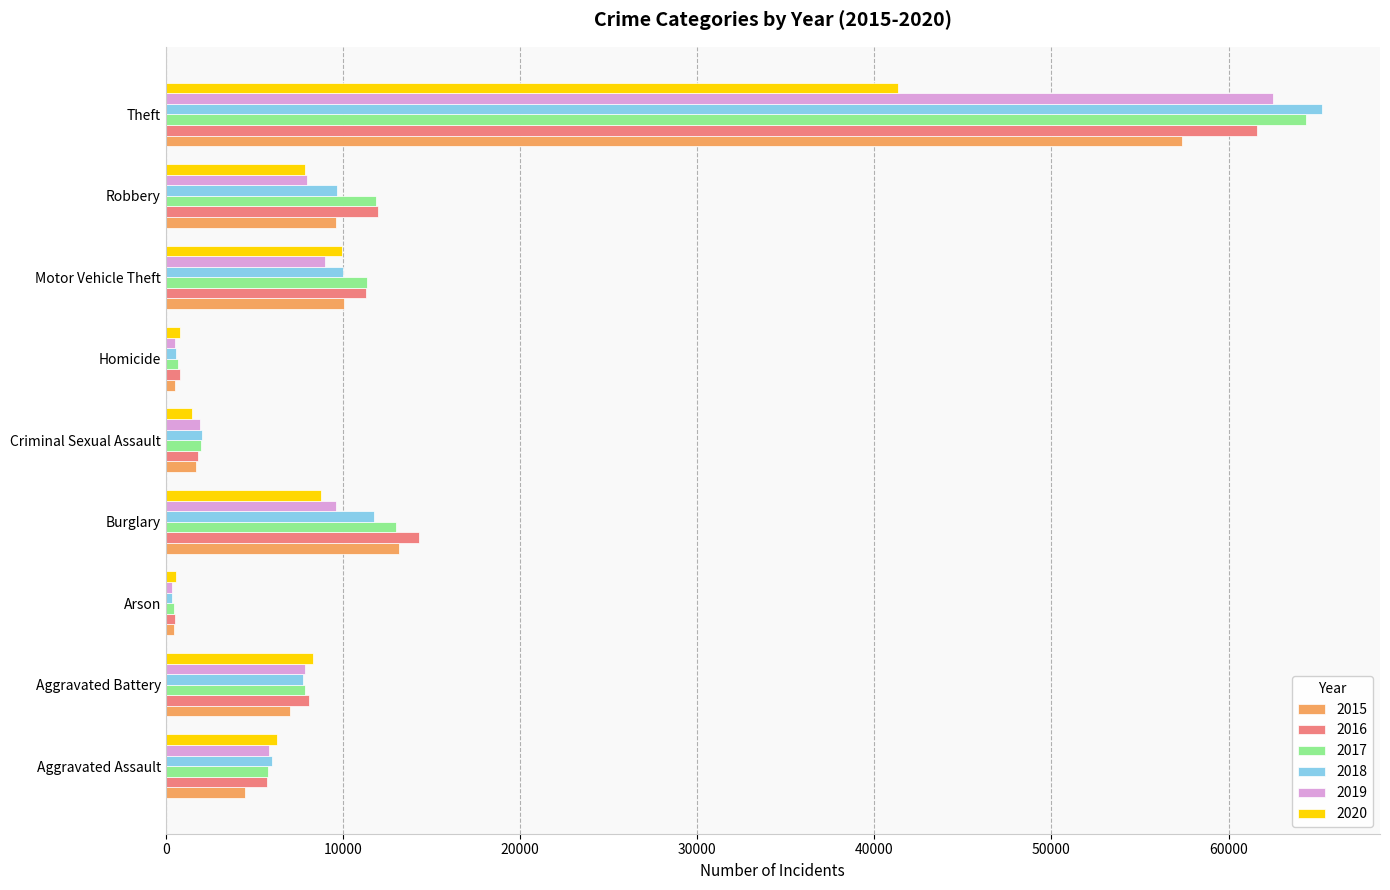

How many data points in 2020 are less than 7855?

4